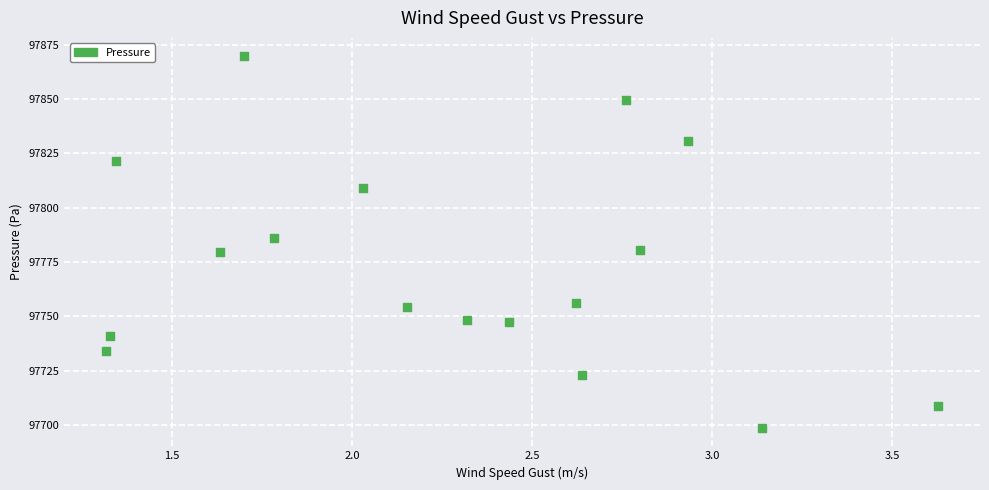

What is the range of Y values (max minus min)?

170.9